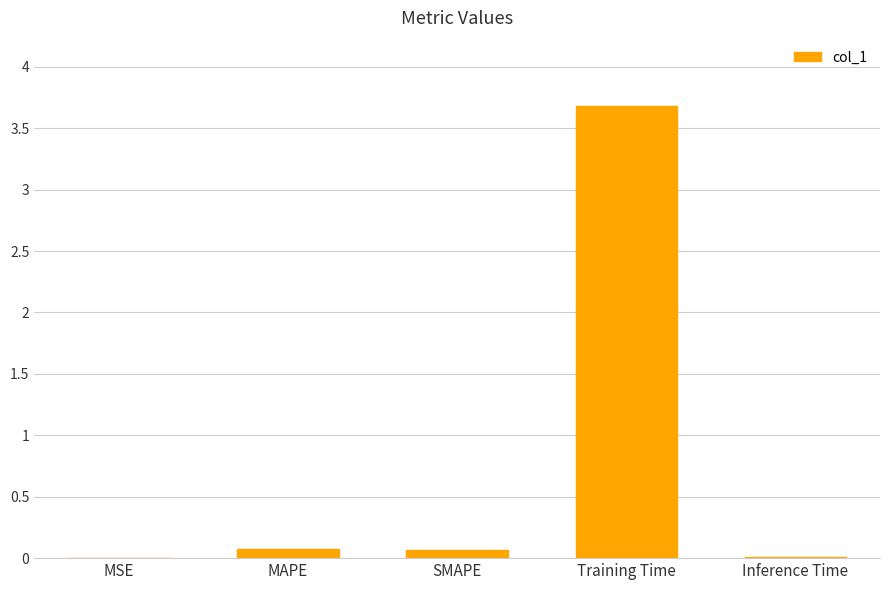

Which has a higher value, MAPE or MSE?

MAPE